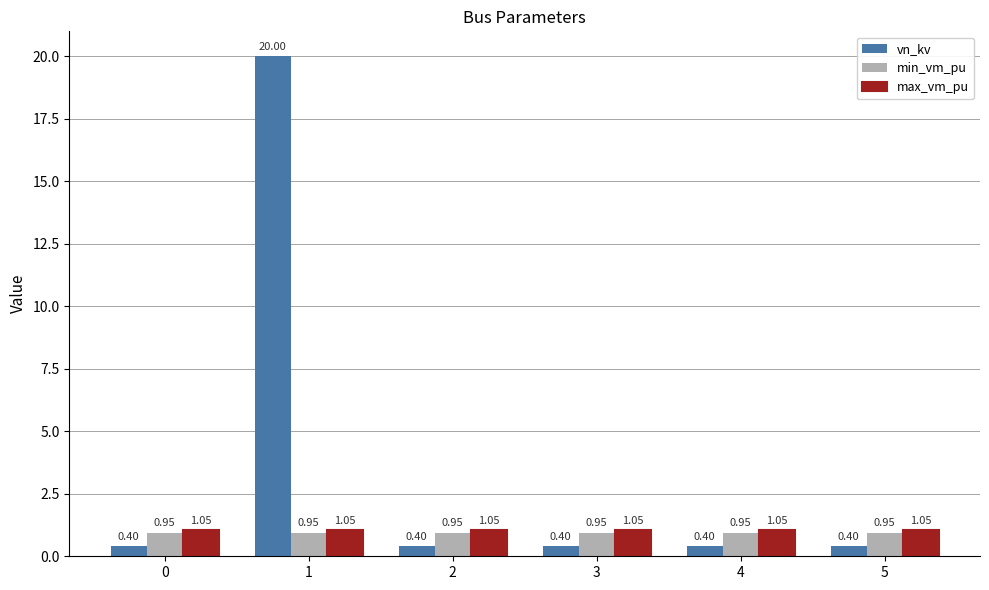

What is the average value of the vn_kv series?

3.7